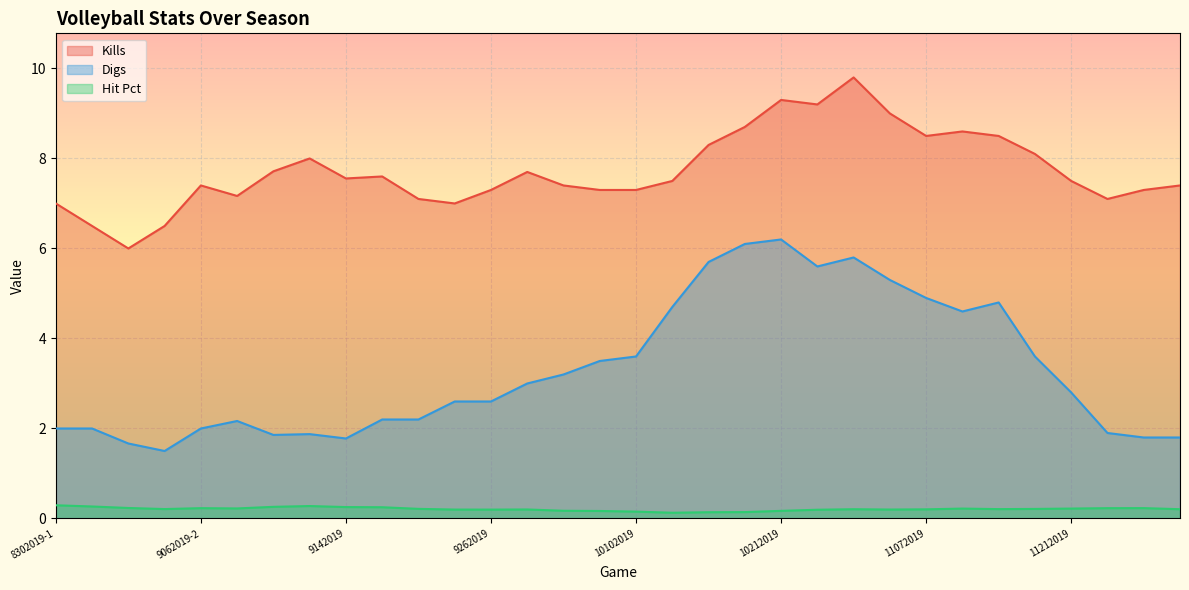

What is the label of the 2nd point from the right?

11282019